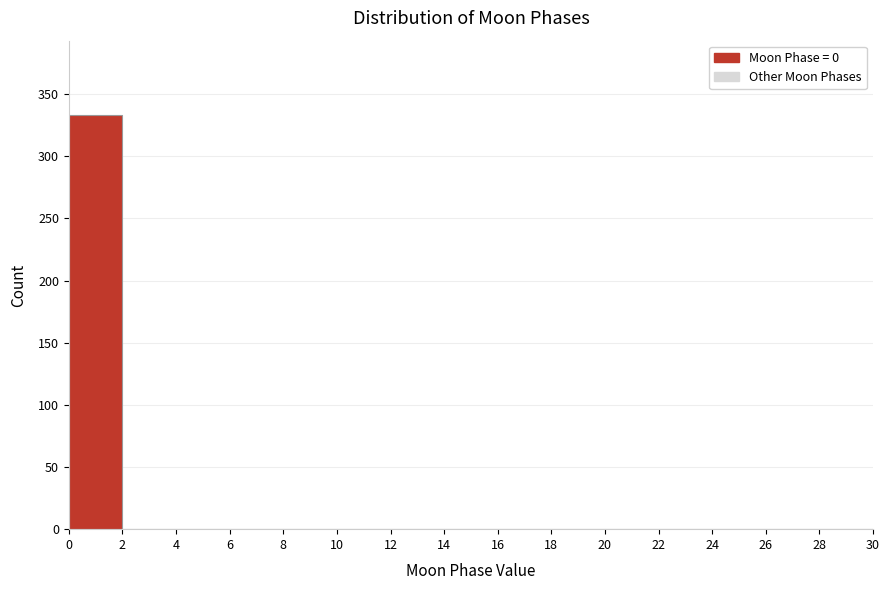

How tall is the bar that spans 0 to 2 on the x-axis? The values are not printed on the chart, so give them approximately, as read against the axis.

335